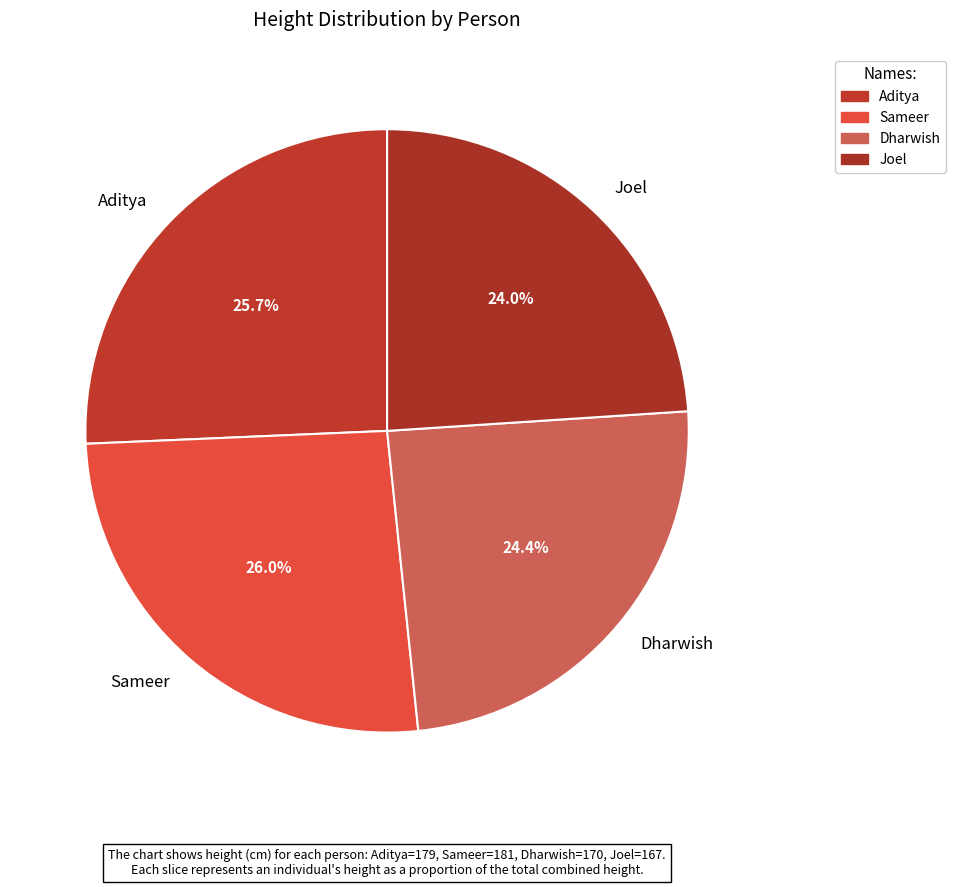

To the nearest percent, what is the difference between the largest and smallest slice percentages?

2%